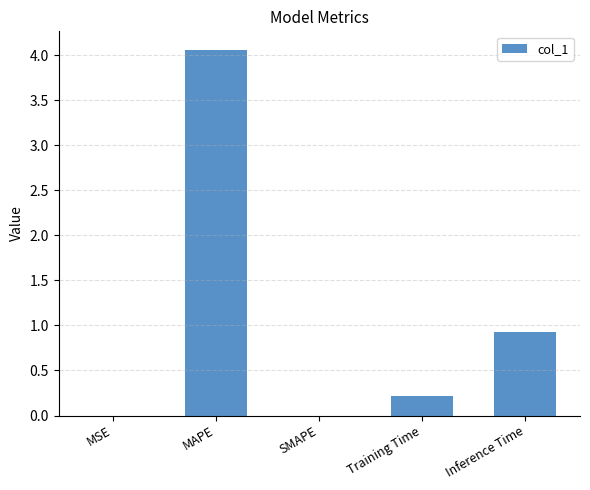

What is the sum of the values at Inference Time and SMAPE?

0.9